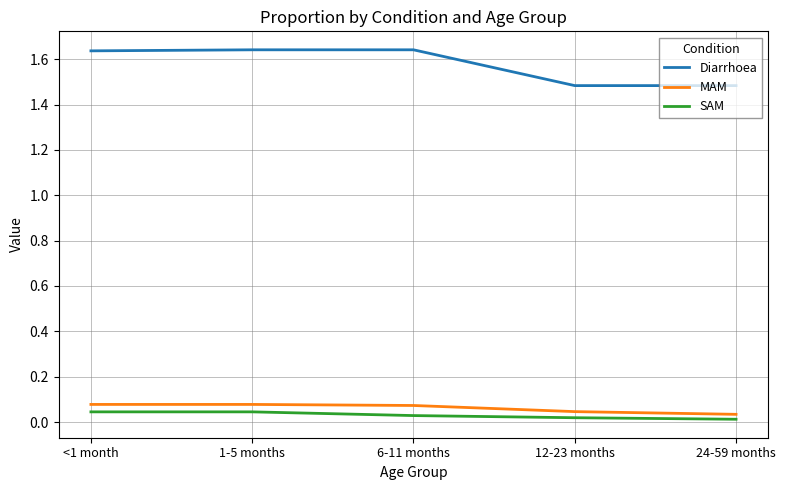

Is it true that SAM equals 0.0 at 1-5 months?

True